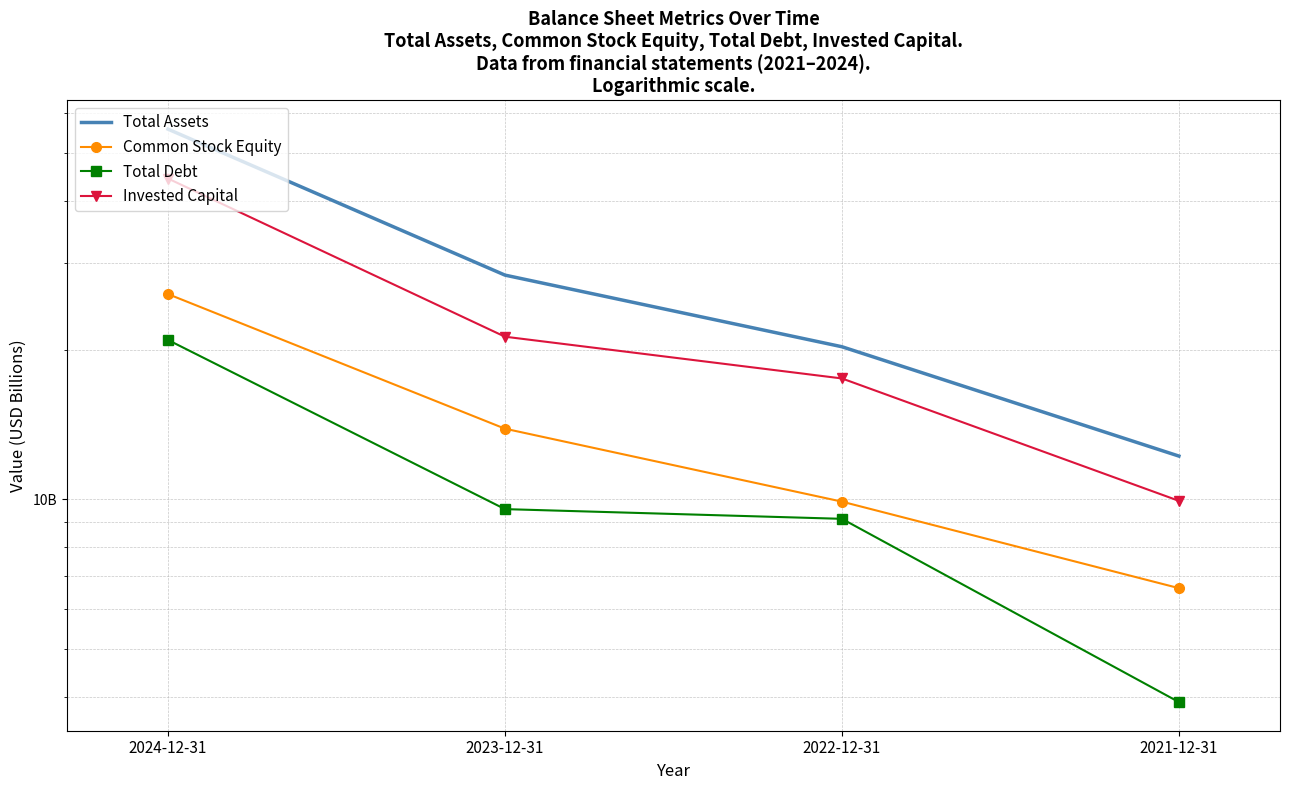

Is it true that Total Debt equals 2.4 at 2023-12-31?

False